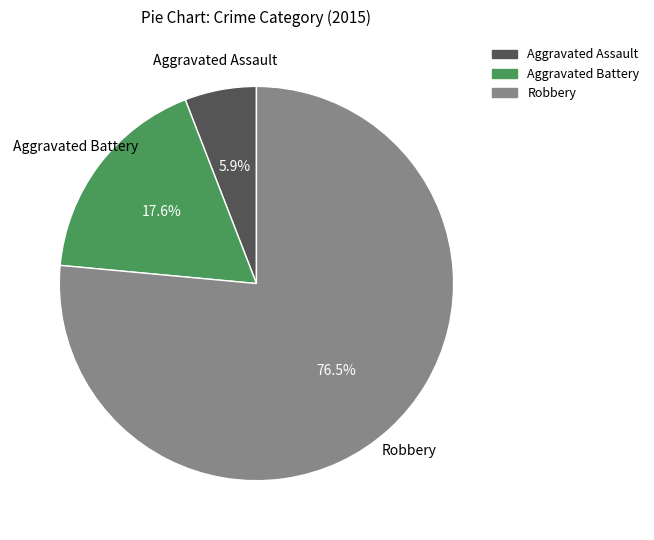

What is the largest slice in the pie chart?

Robbery